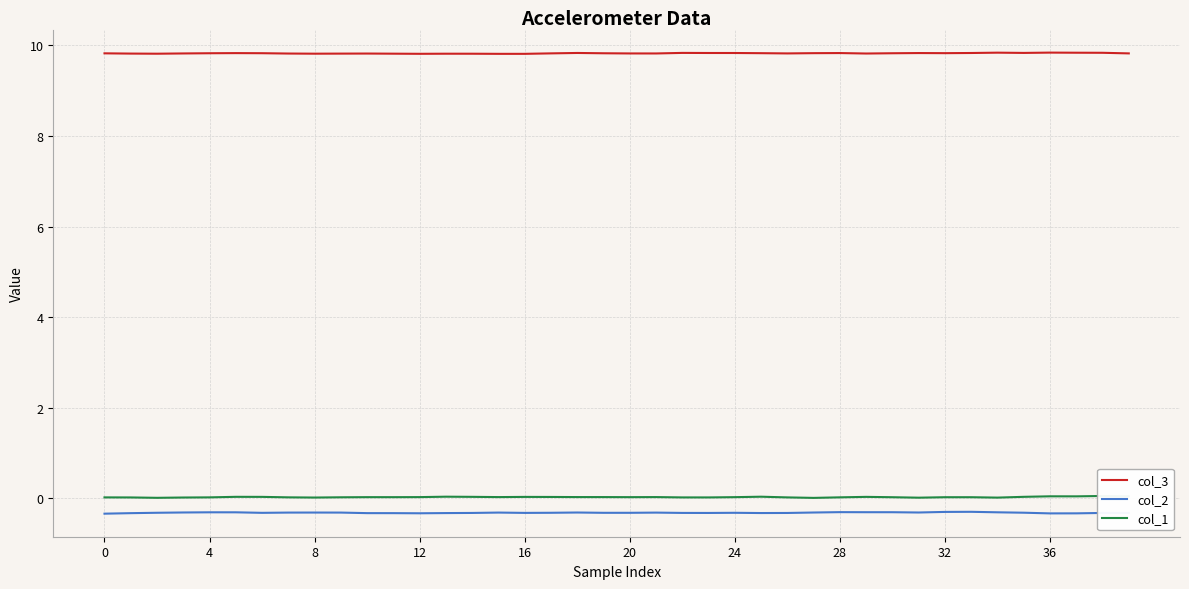

Rank the series at 35 from lowest to highest value.

col_2, col_1, col_3